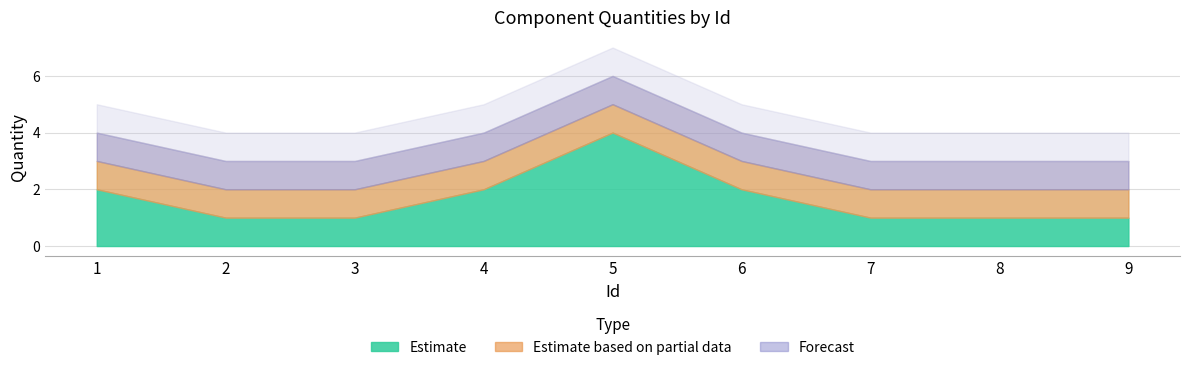

At which category is the sum across all series the highest?

5